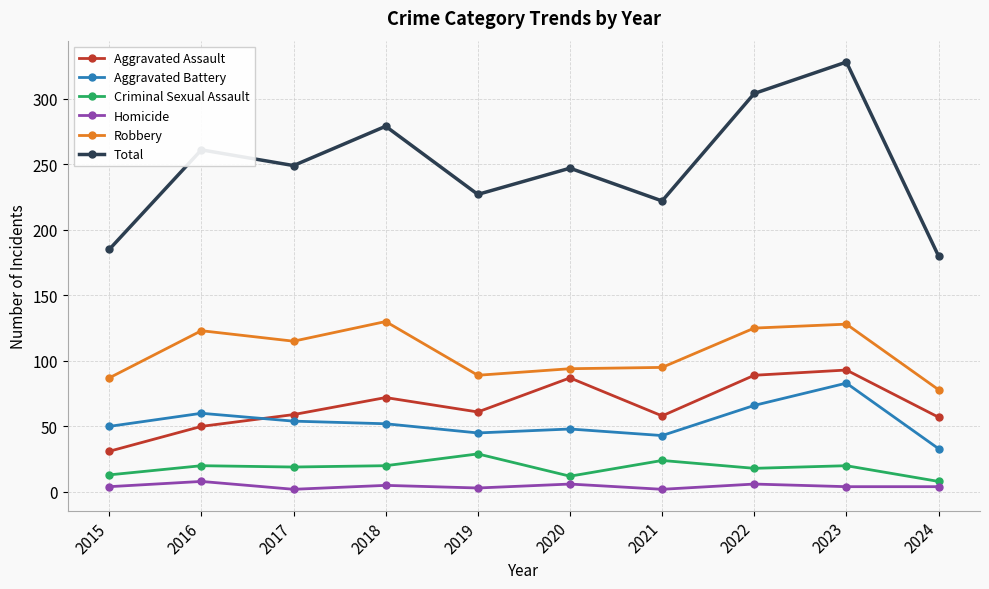

Is it true that Aggravated Assault equals 81 at 2024?

False